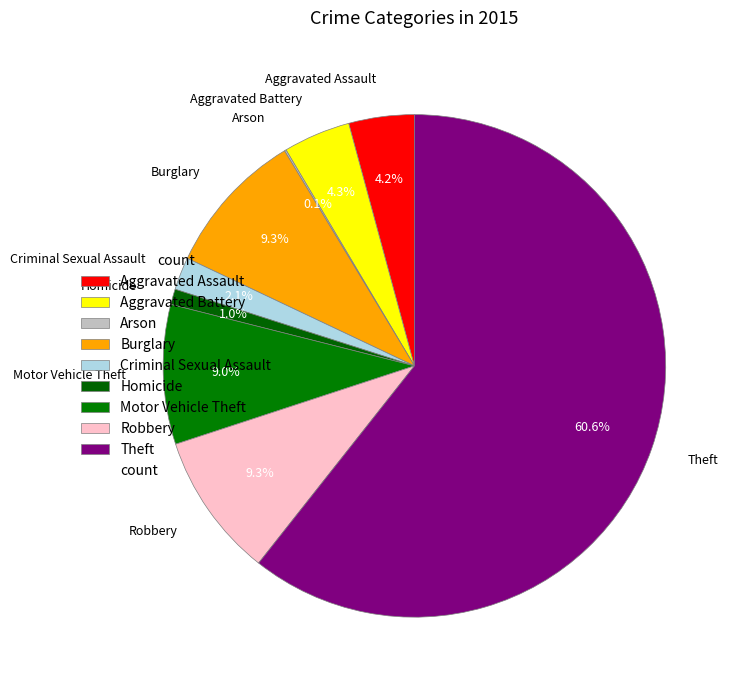

Which category has the biggest portion of the pie?

Theft